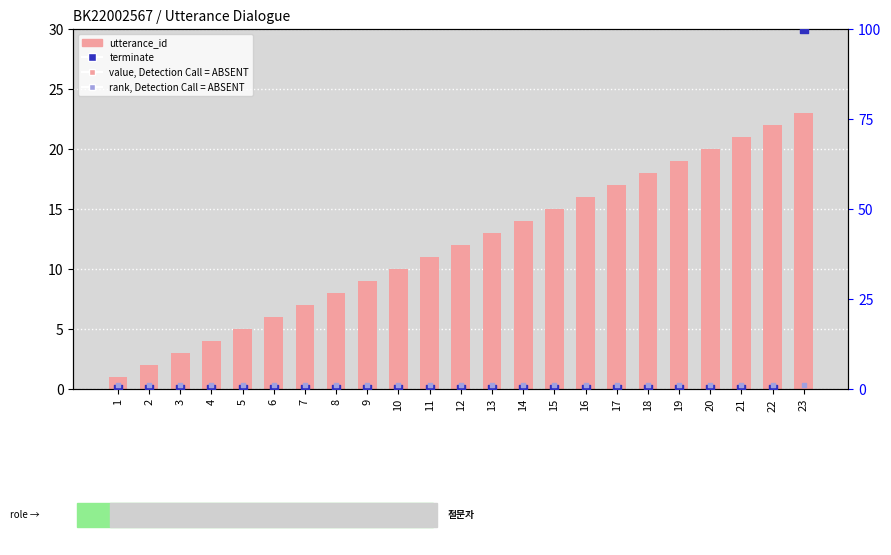

At how many categories does at least one series exceed 64?

1